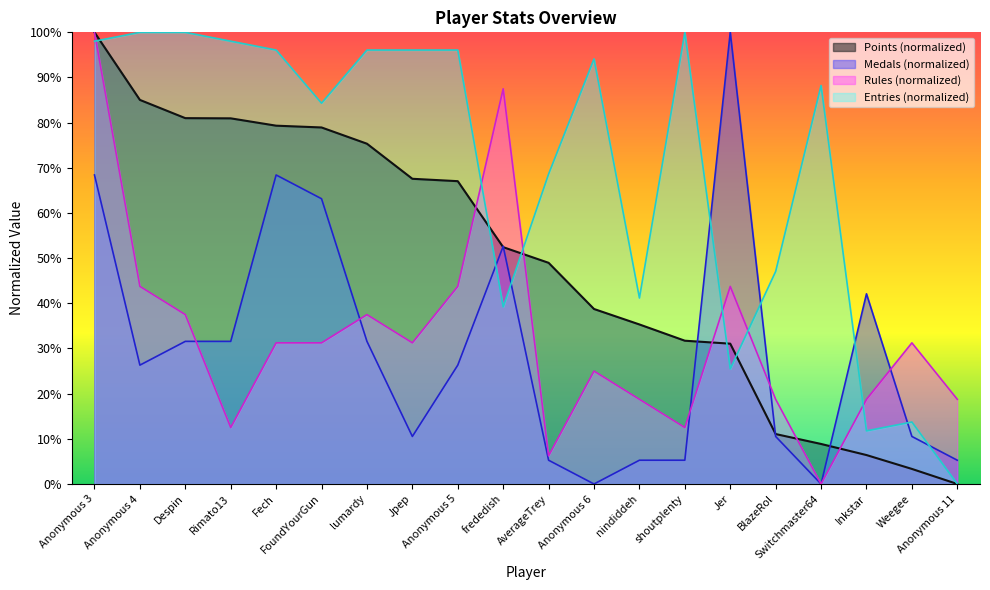

How many data points in Medals are above 26?

11